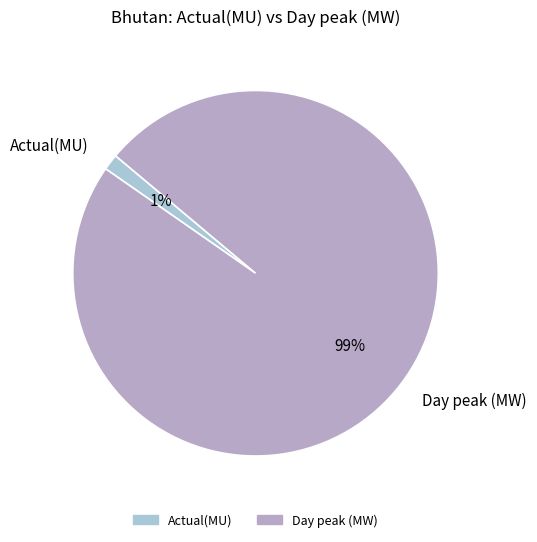

Which has a higher value, Actual(MU) or Day peak (MW)?

Day peak (MW)